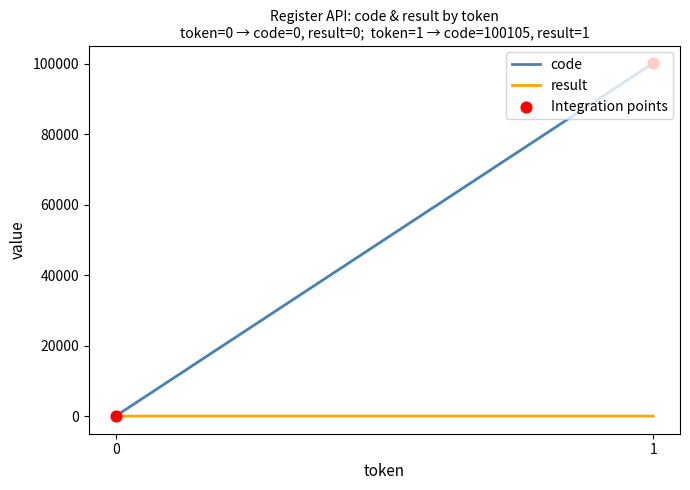

At how many categories does at least one series exceed 51314?

1